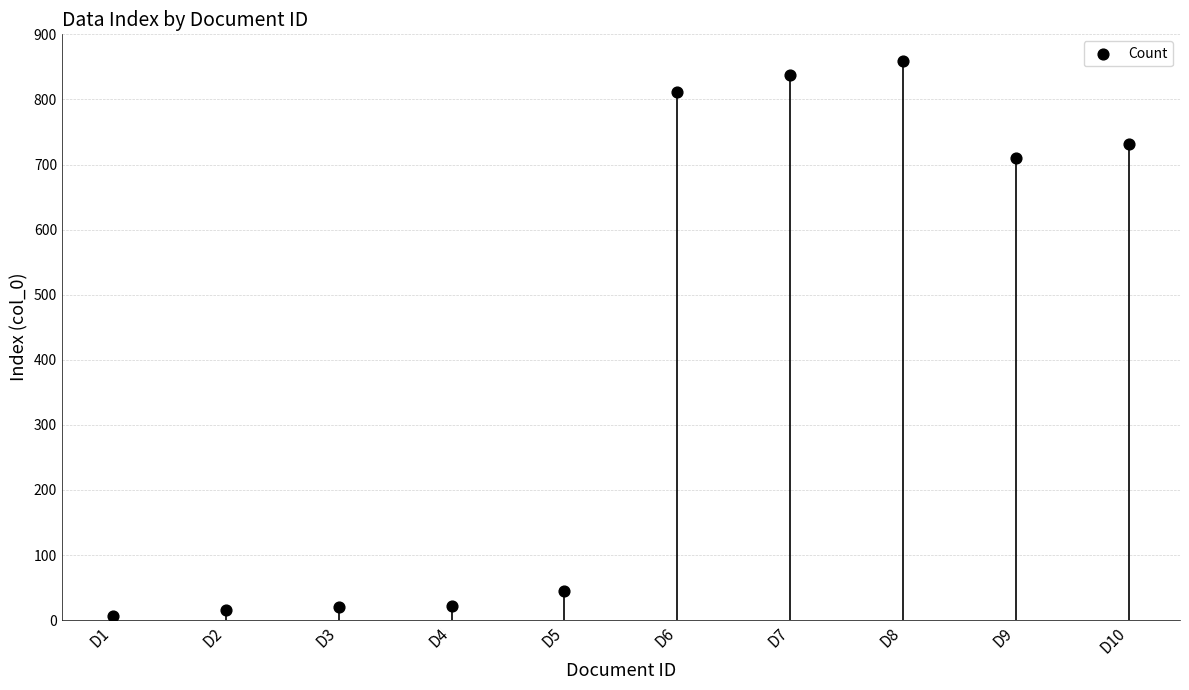

What is the change in value from D5 to D10?

+687